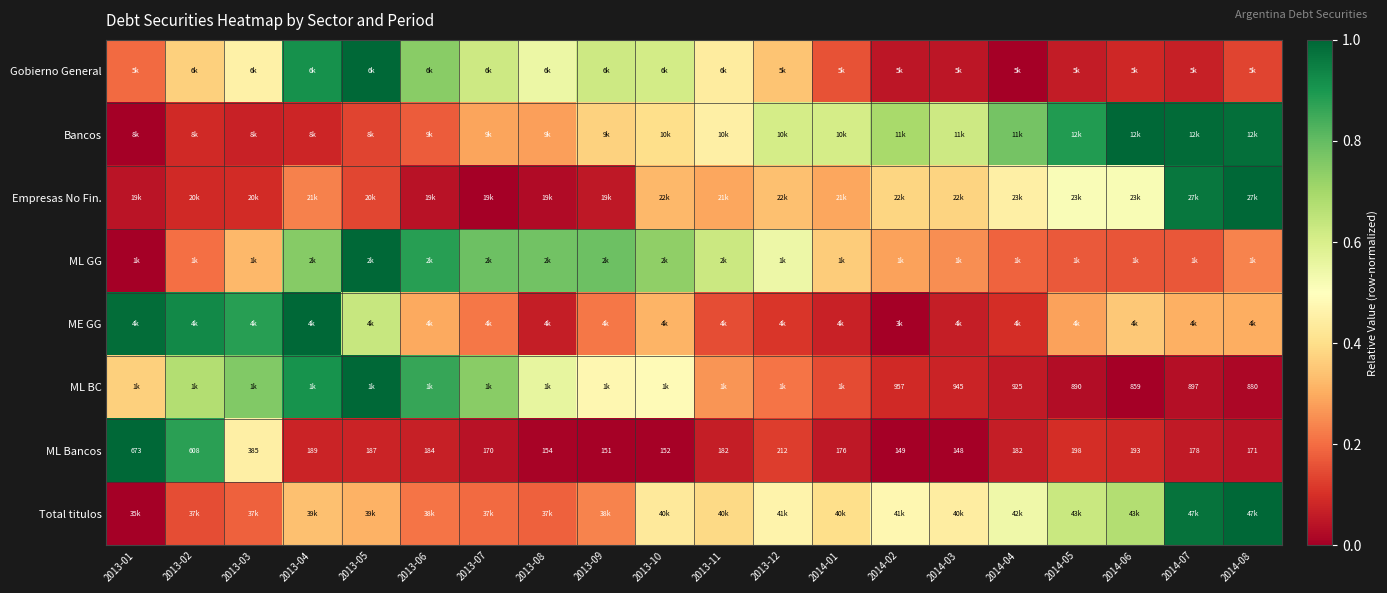

At which category is the sum across all series the highest?

2013-04